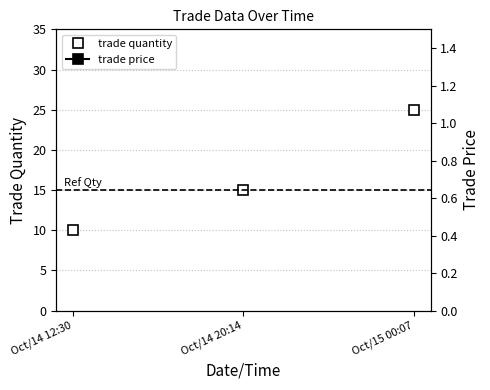

List the labels in order of trade quantity value, largest first.

Oct/15 00:07, Oct/14 20:14, Oct/14 12:30